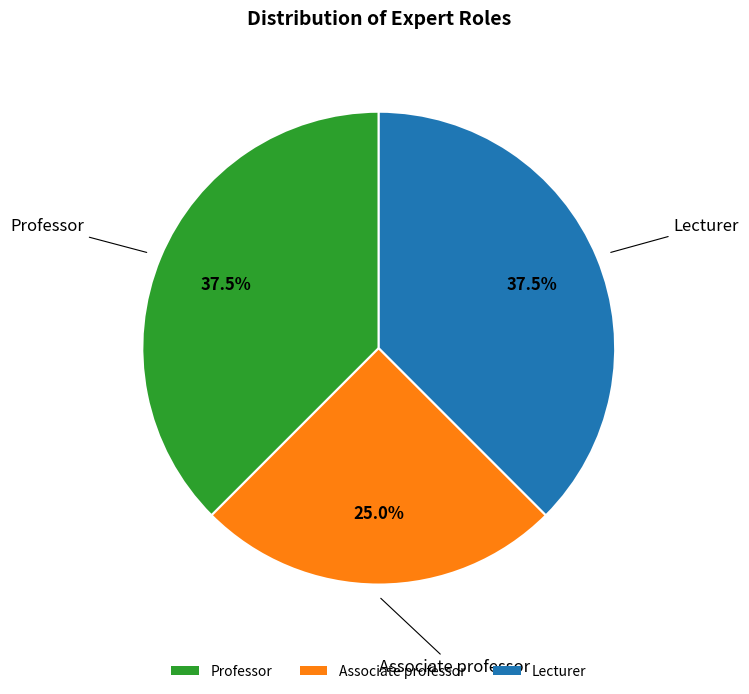

What is the ratio of the value at Lecturer to the value at Professor?

1.0